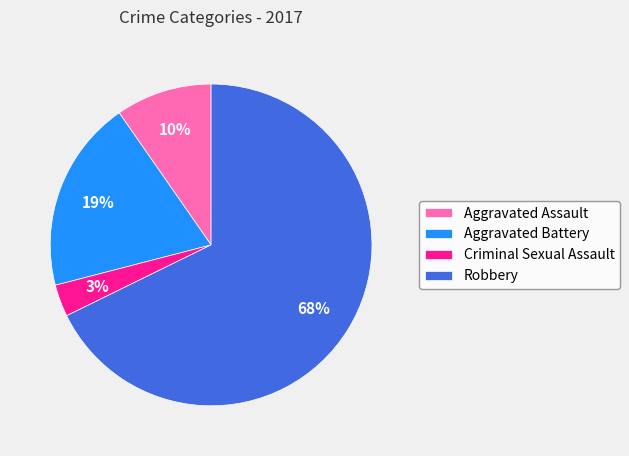

Which category has the biggest portion of the pie?

Robbery